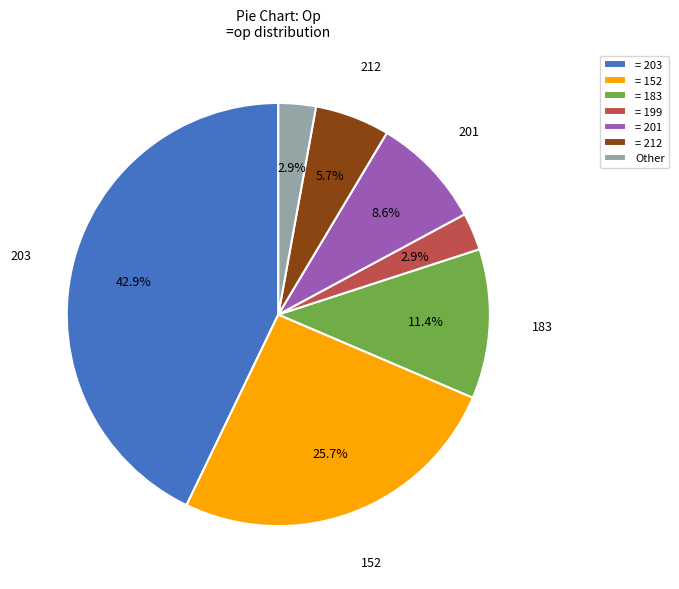

Is there a majority slice in this chart?

No